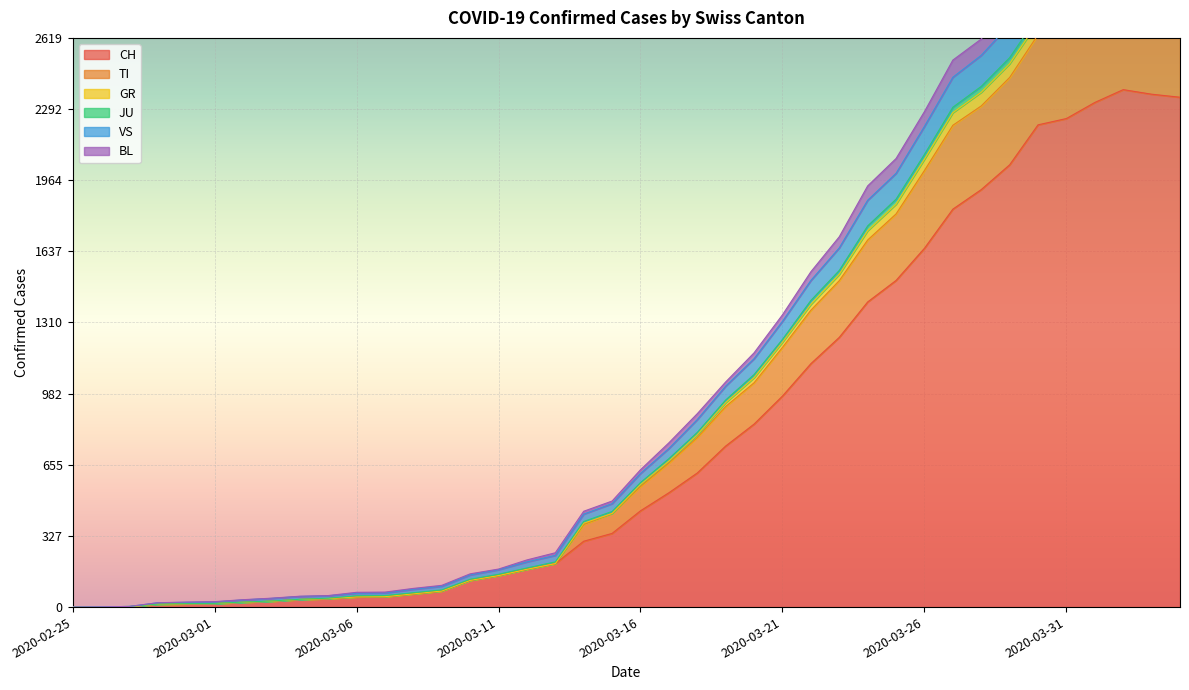

Which category has the highest value across all series?

2020-04-02